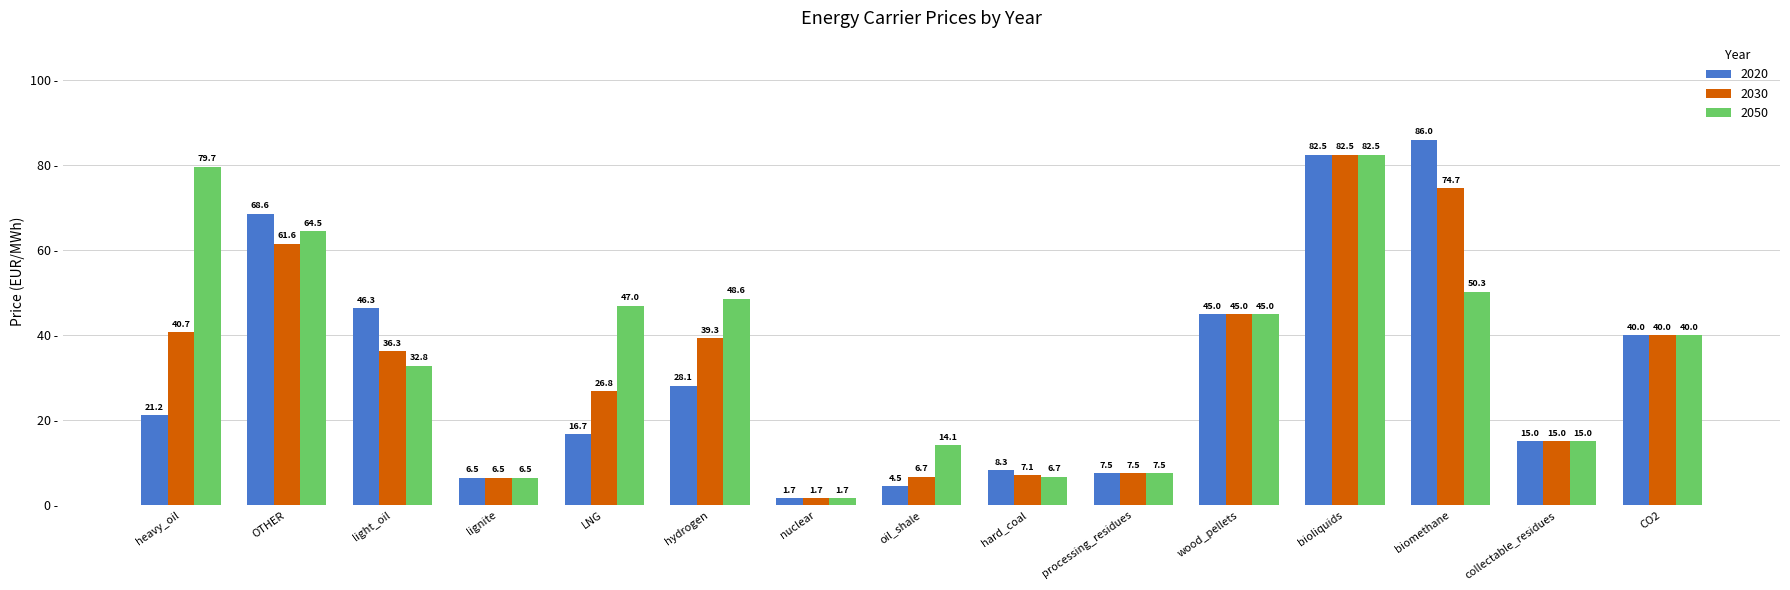

How many series are shown in this chart?

3